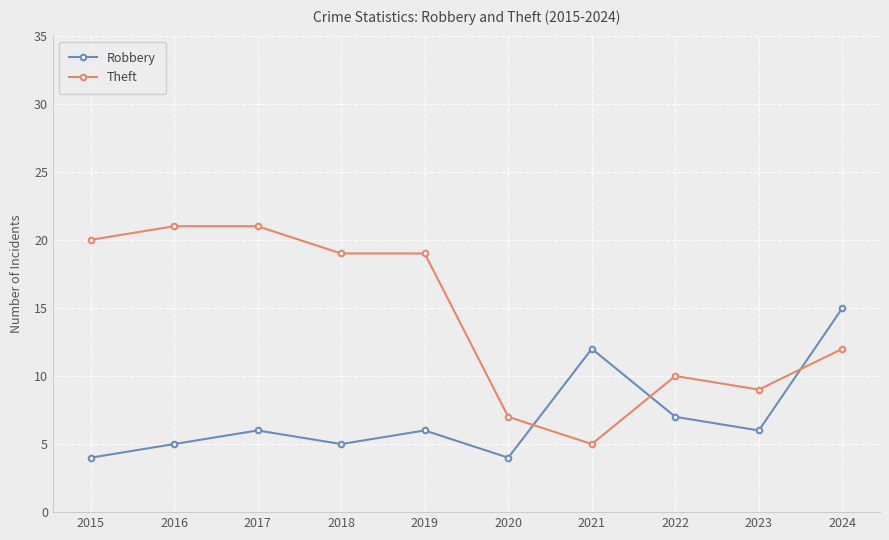

What is the sum of all Robbery values?

70